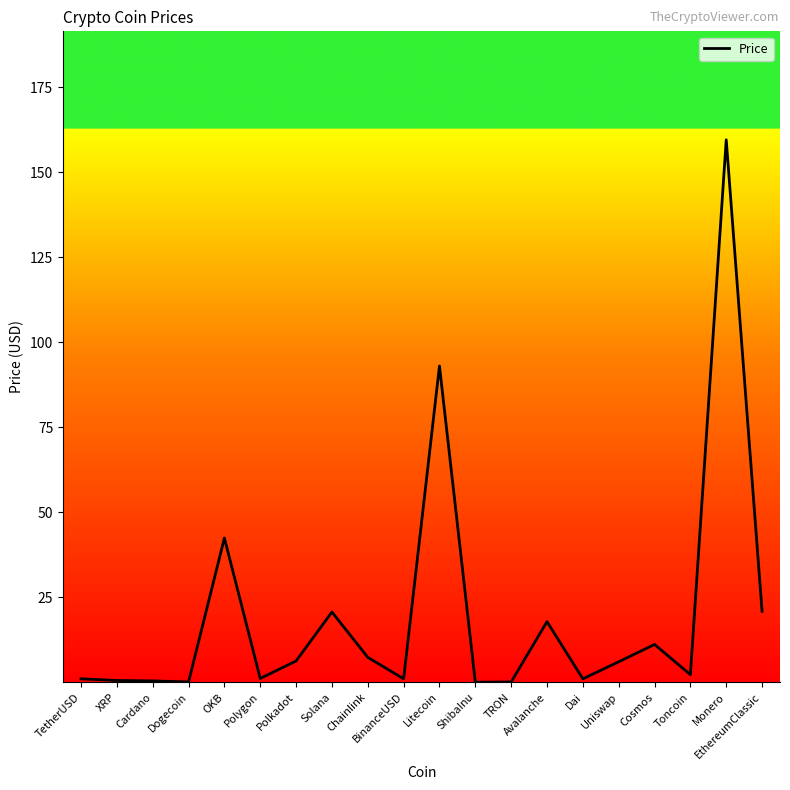

Is this an area chart (filled region under the line)?

No